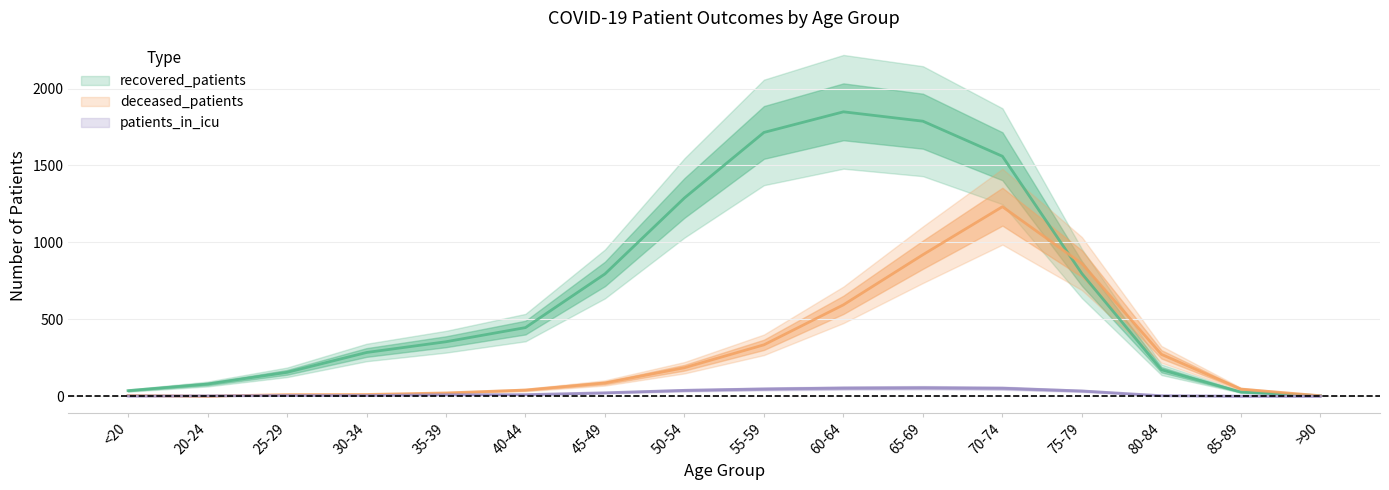

What is the greatest value displayed?

1849